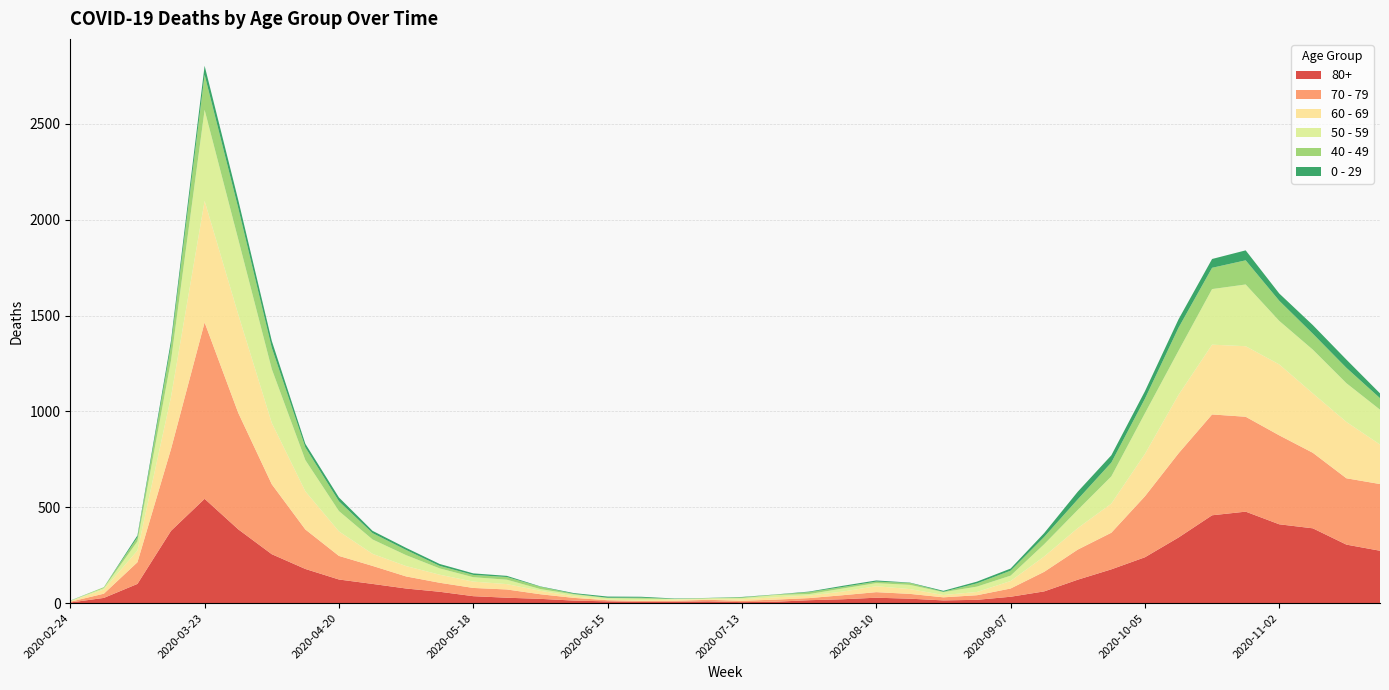

Reading right to left, transcribe all the data shown in this chart.

80+: 273	305	390	411	477	458	342	239	176	122	61	33	17	14	23	28	20	15	7	5	9	7	6	9	13	22	28	36	59	76	100	123	178	255	385	544	377	100	27	3
70 - 79: 348	346	394	464	495	526	439	318	191	157	102	43	24	16	25	29	21	11	11	7	8	5	5	6	14	24	43	43	47	63	94	123	206	365	608	920	427	113	22	4
60 - 69: 206	294	310	370	368	364	305	221	152	112	80	39	17	12	25	31	19	13	12	8	3	6	3	3	8	18	28	33	42	54	63	128	199	320	514	634	272	61	22	2
50 - 59: 182	202	228	227	322	290	230	212	142	95	64	28	28	15	22	16	16	8	12	6	5	3	9	8	10	9	23	23	33	57	75	106	163	281	392	475	190	48	7	3
40 - 49: 60	80	83	105	126	111	120	76	72	55	38	26	17	2	10	8	8	10	2	4	1	1	5	2	3	12	14	12	13	27	33	51	66	111	163	183	79	21	5	0
0 - 29: 25	43	45	38	52	46	44	39	38	40	20	11	9	5	2	6	6	3	1	2	1	2	5	6	4	2	6	8	10	11	12	20	19	36	42	47	25	10	0	1